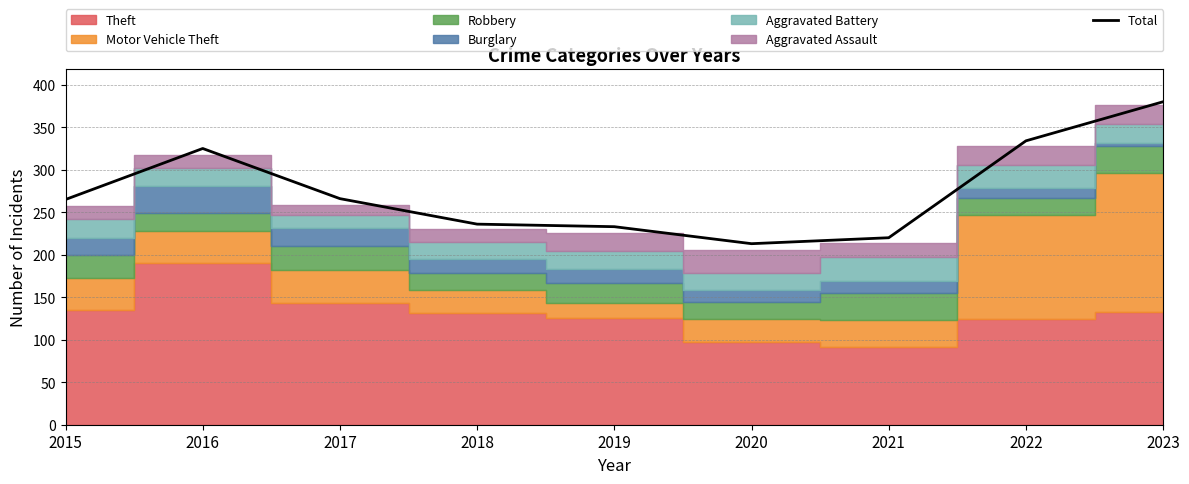

Does the chart have visible grid lines?

Yes